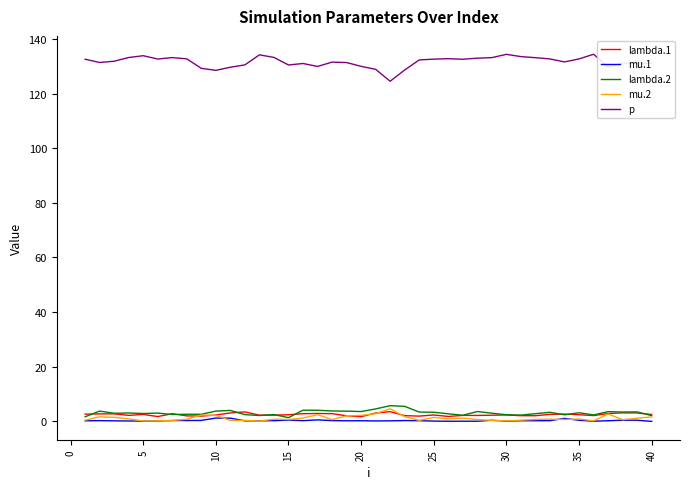

At how many categories does at least one series exceed 22?

40